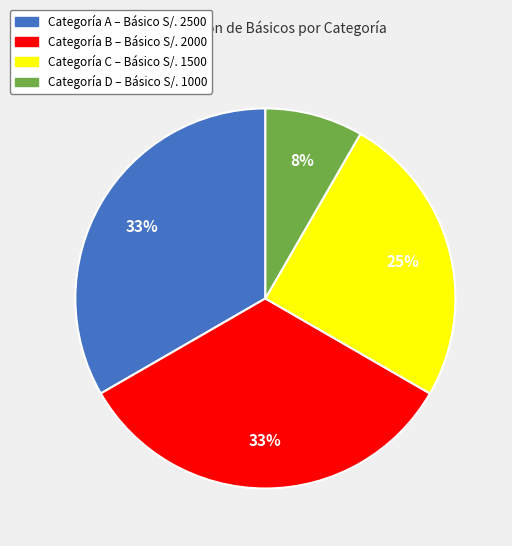

To the nearest percent, what is the difference between the largest and smallest slice percentages?

25%